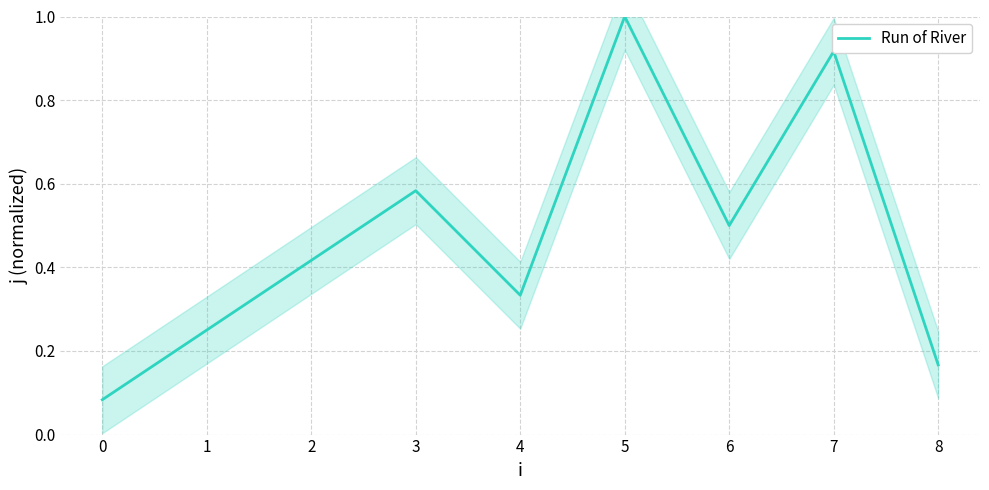

List the labels in order of value, smallest first.

0, 8, 1, 4, 2, 6, 3, 7, 5